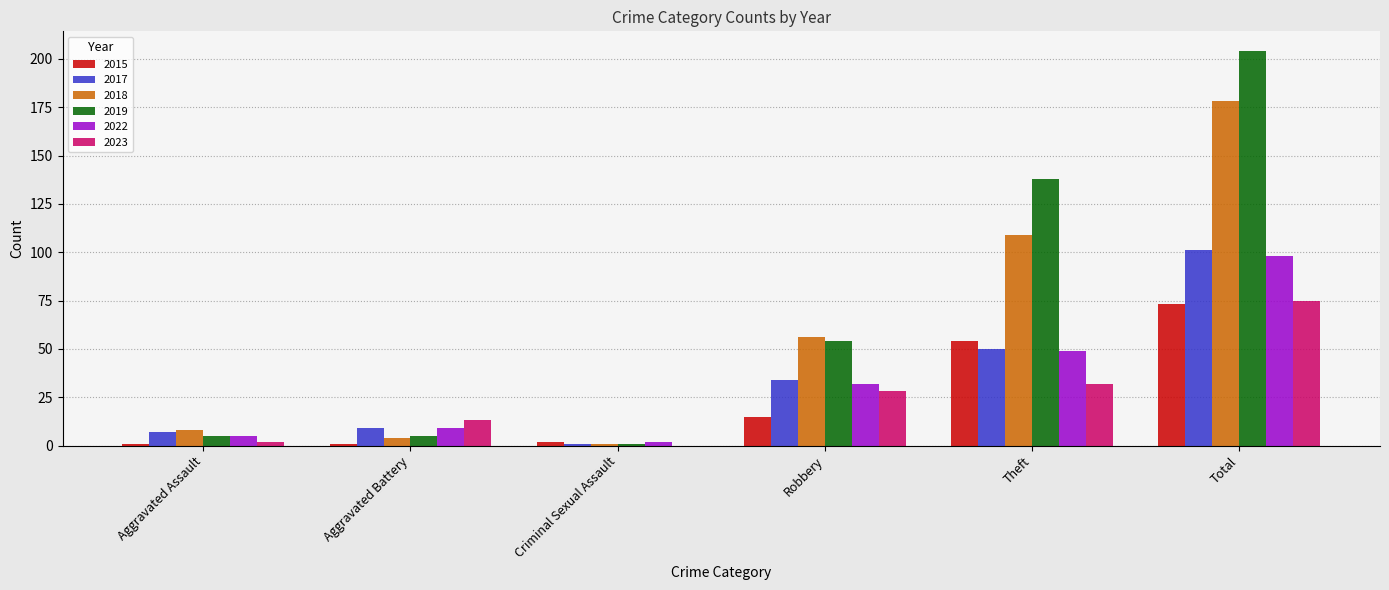

What is the average value of the 2018 series?

59